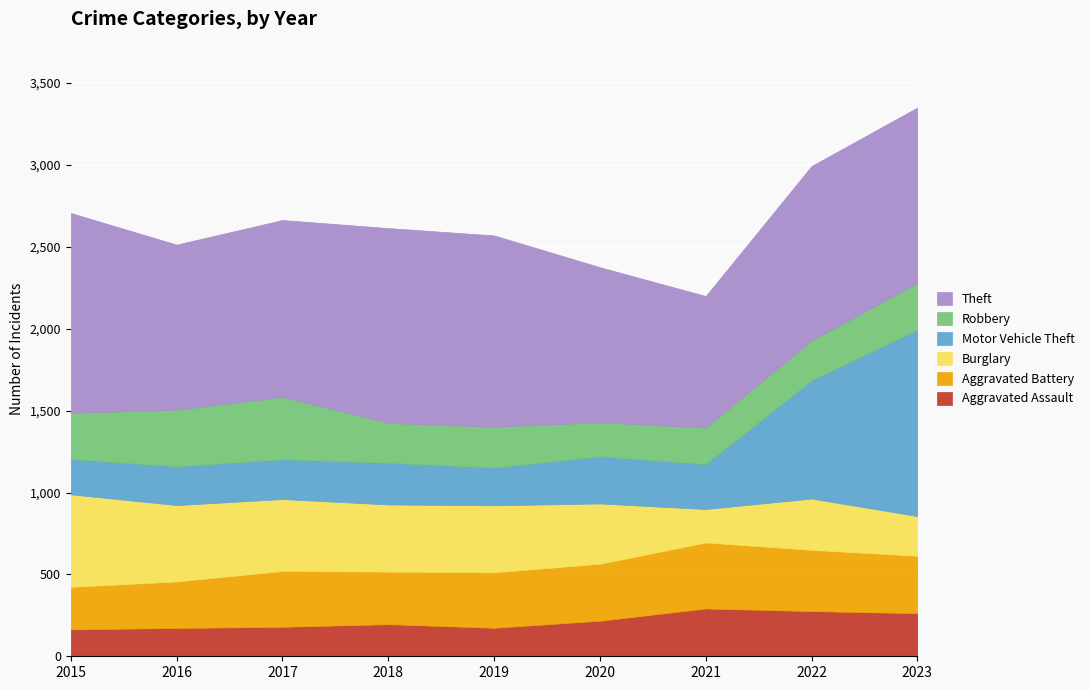

What is the value of the Theft point at the 3rd from the left?

1080